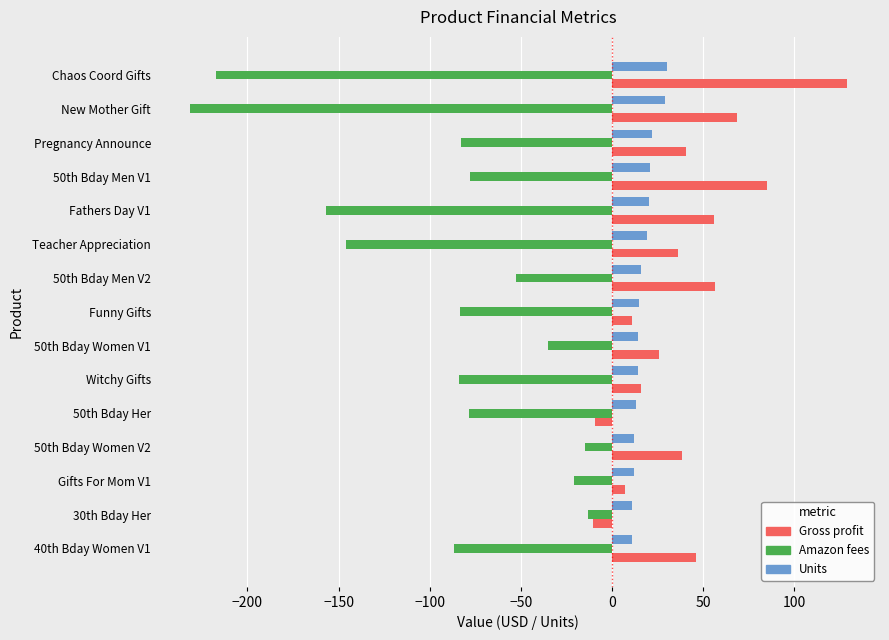

Which series has the largest range (max minus min)?

Amazon fees